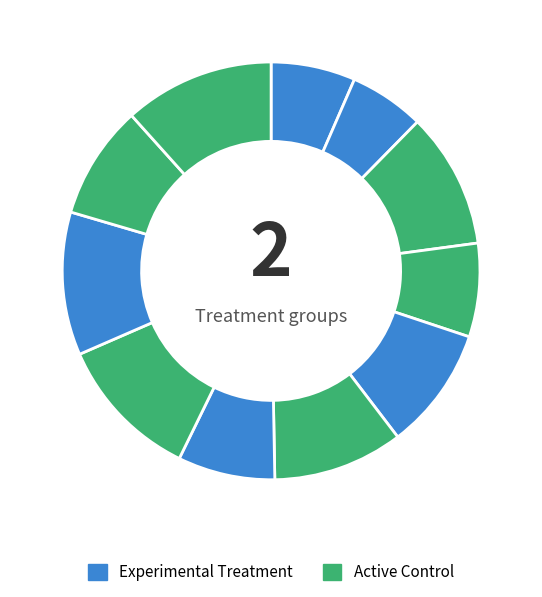

How many segments does this pie chart have?

11